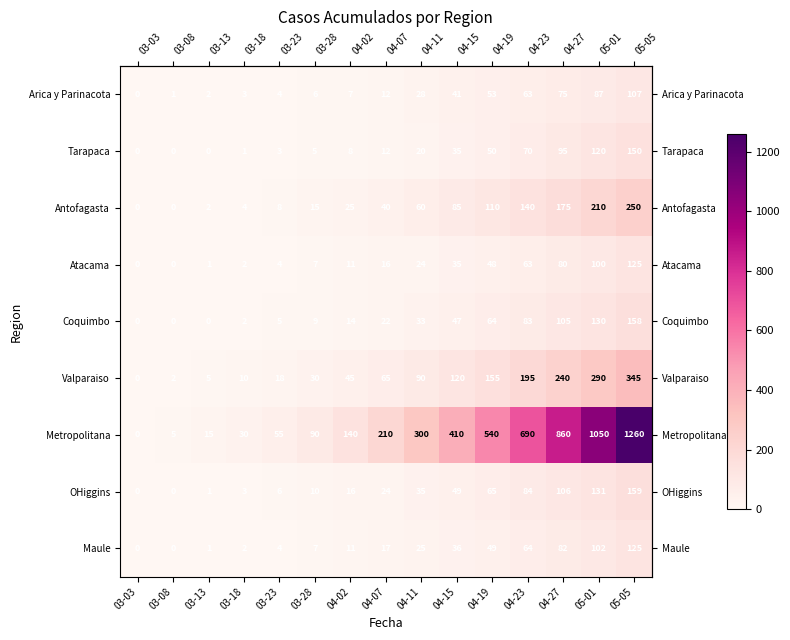

Read the Maule value at 04-19.

49